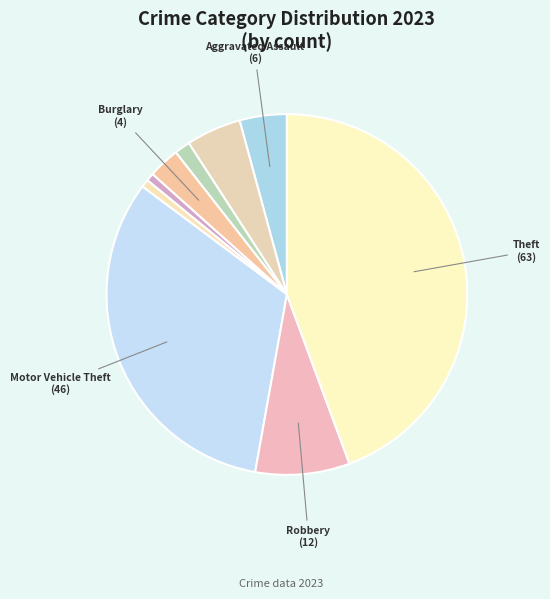

Count the number of slices in the pie.

9